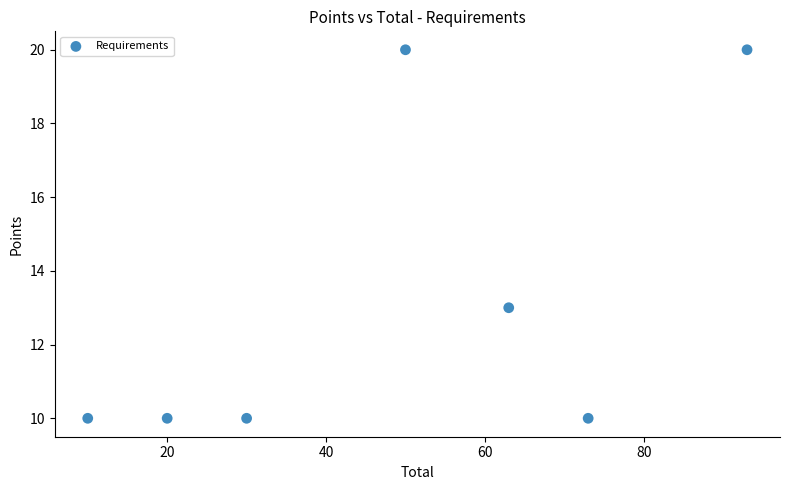

What is the range of Y values (max minus min)?

10